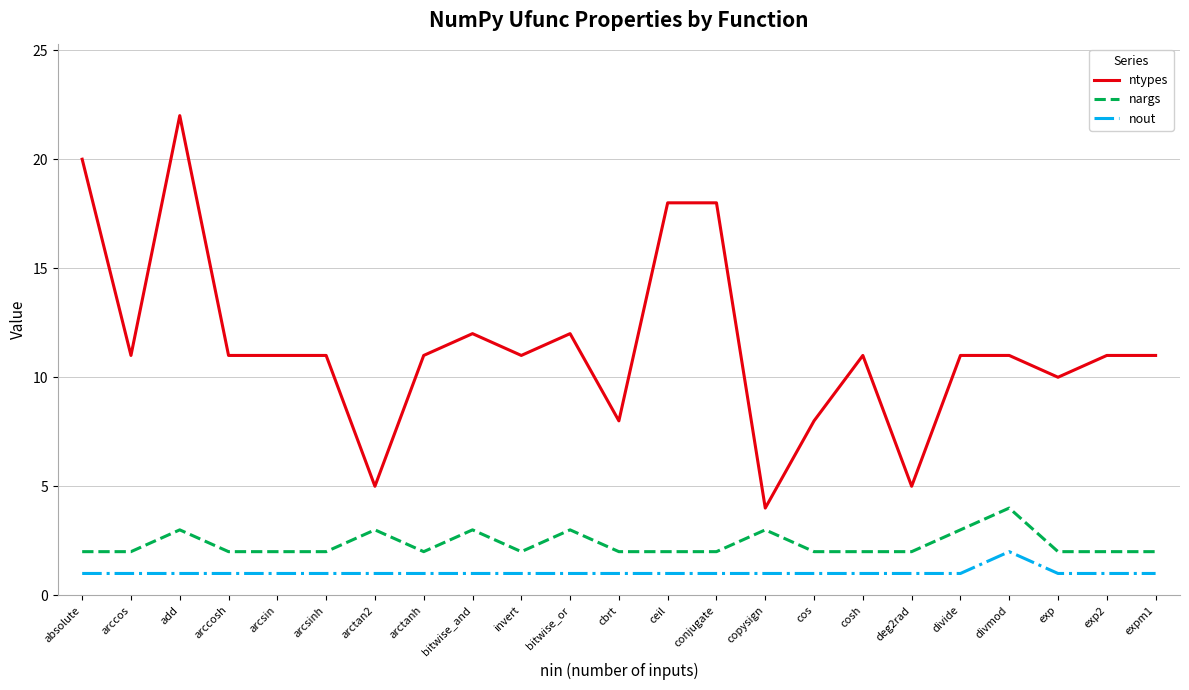

Rank the series by their maximum value, from highest to lowest.

ntypes, nargs, nout